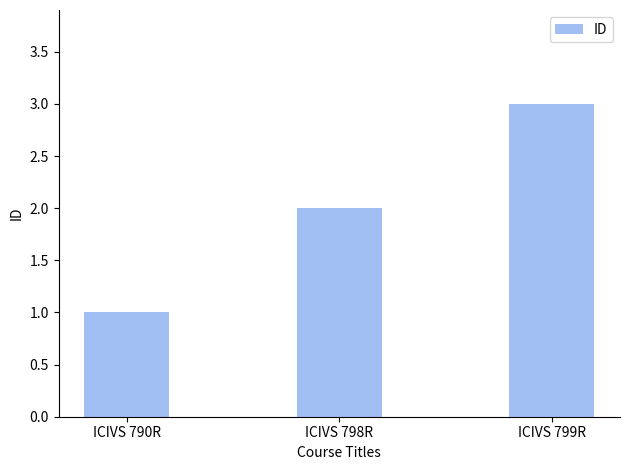

List the labels in order of value, largest first.

ICIVS 799R, ICIVS 798R, ICIVS 790R